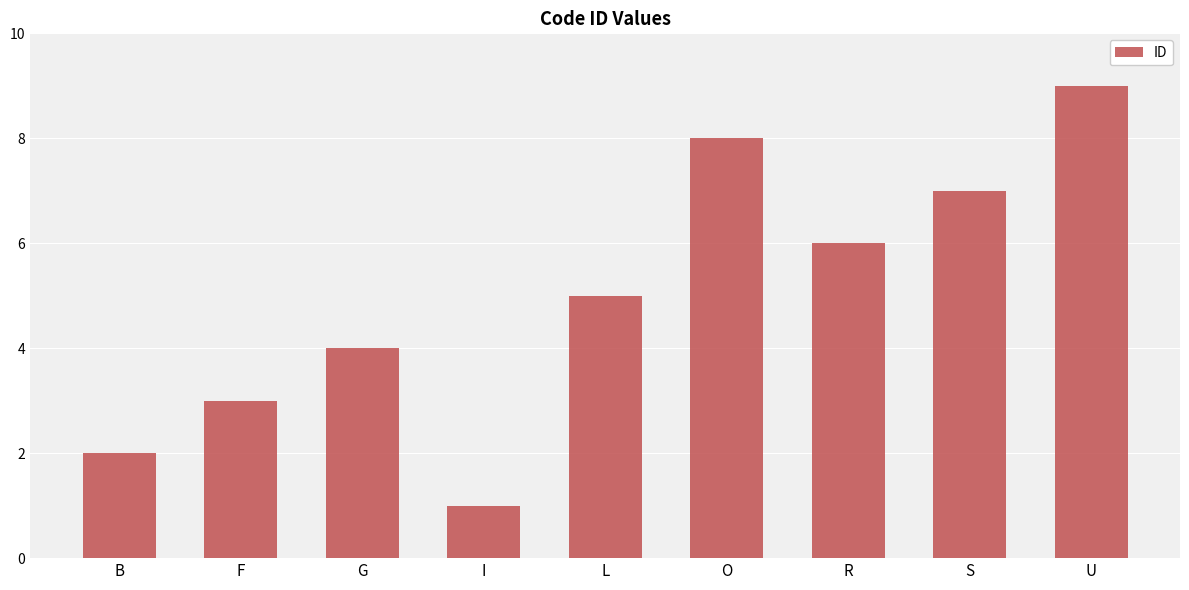

What is the sum of all values?

45